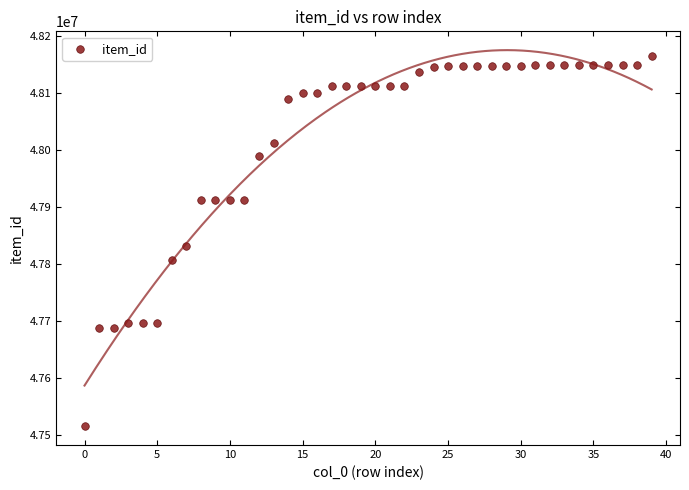

What is the range of Y values (max minus min)?

649370